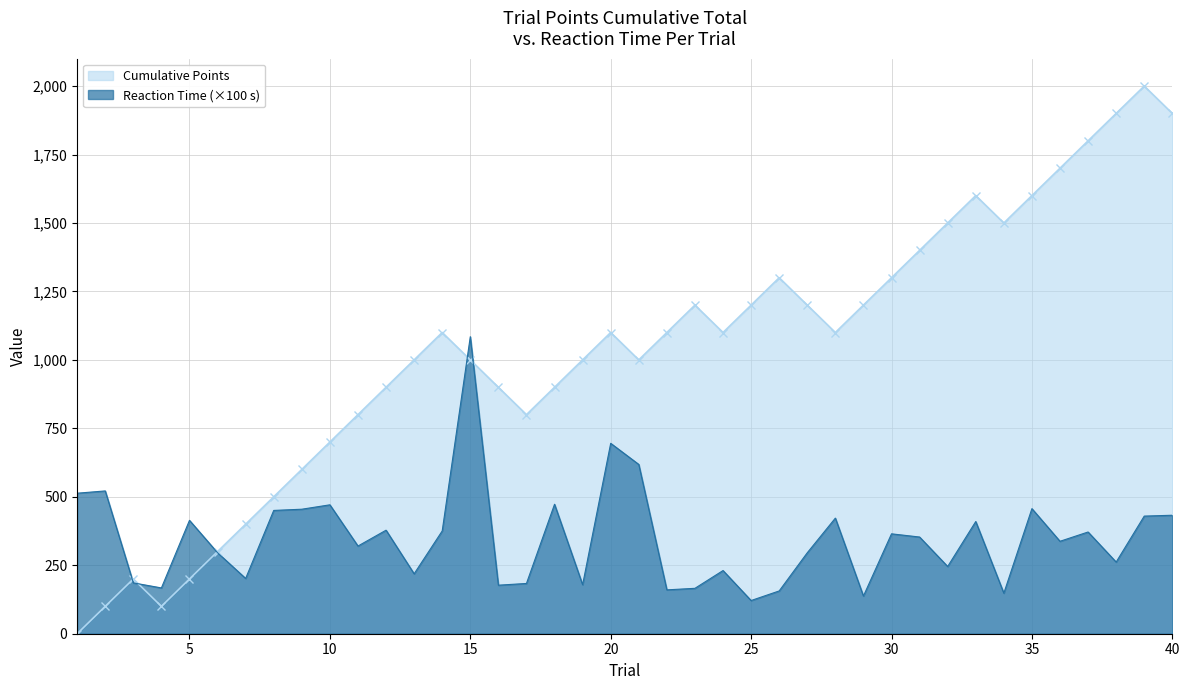

Rank the series by their average value, from lowest to highest.

Reaction Time line (×100 s), Cumulative Points (line)